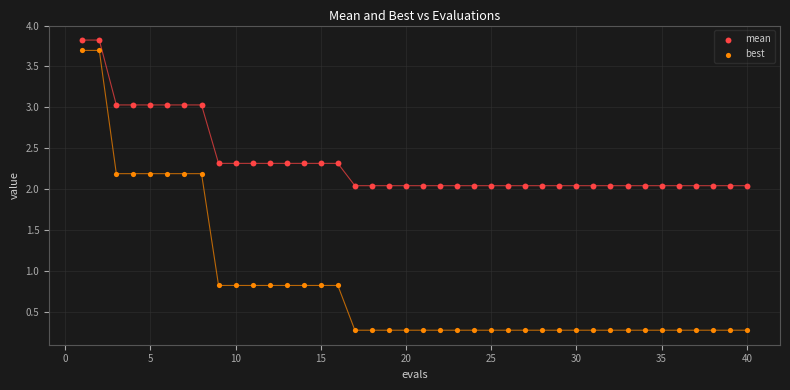

Across all data points, what is the range of X values (max minus min)?

39.0